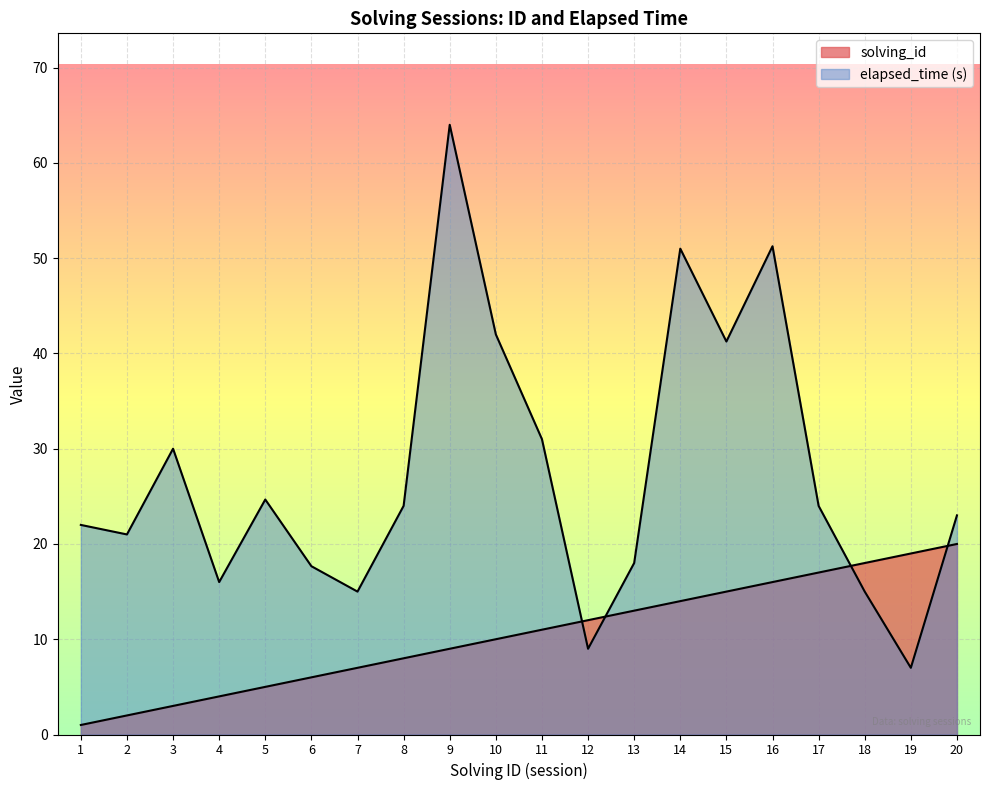

What is the value of the solving_id point at the 20th from the left?

20.0